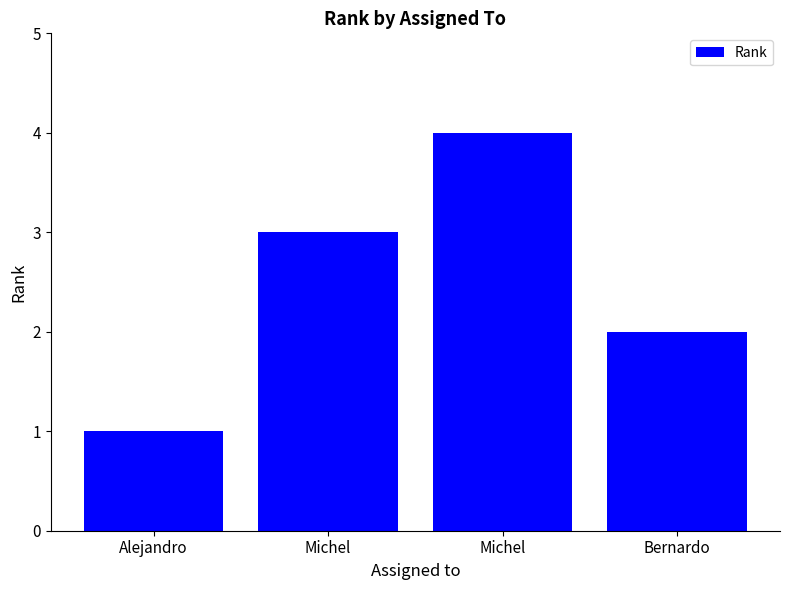

What is the difference between the values at Michel and Bernardo?

2